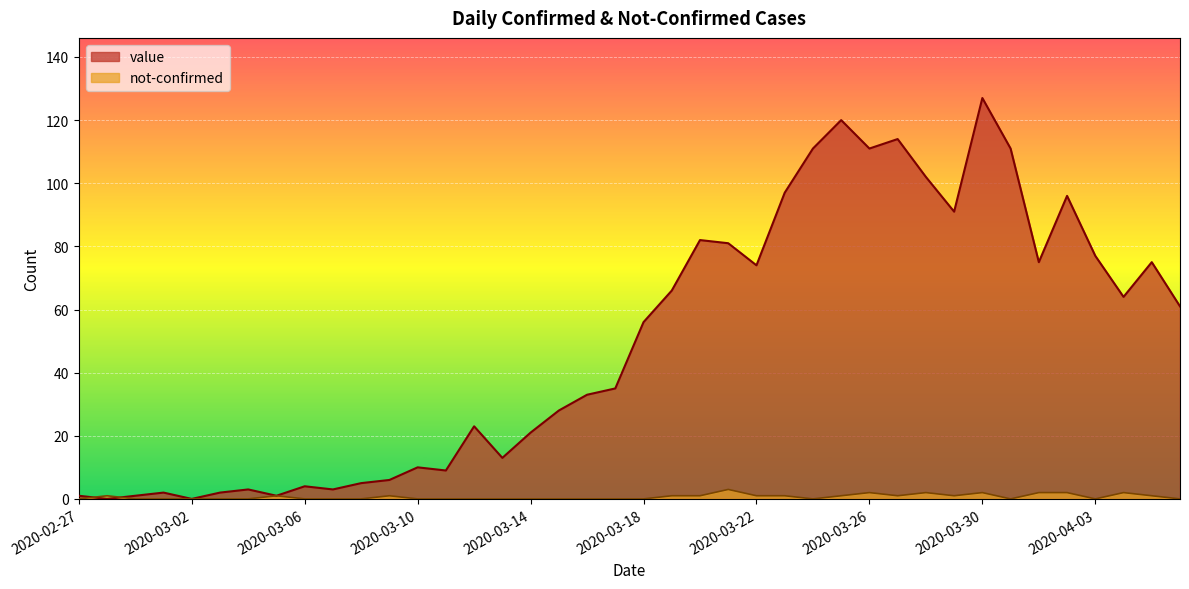

What is the label of the 37th point from the right?

2020-03-01